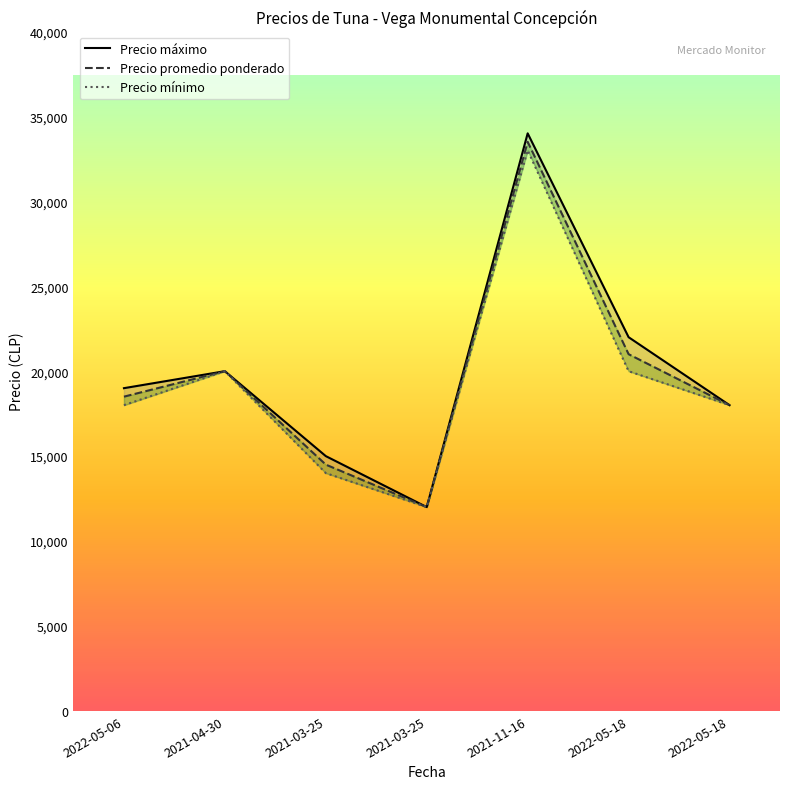

What is the difference between the maximum and minimum values in the Precio mínimo series?

21000